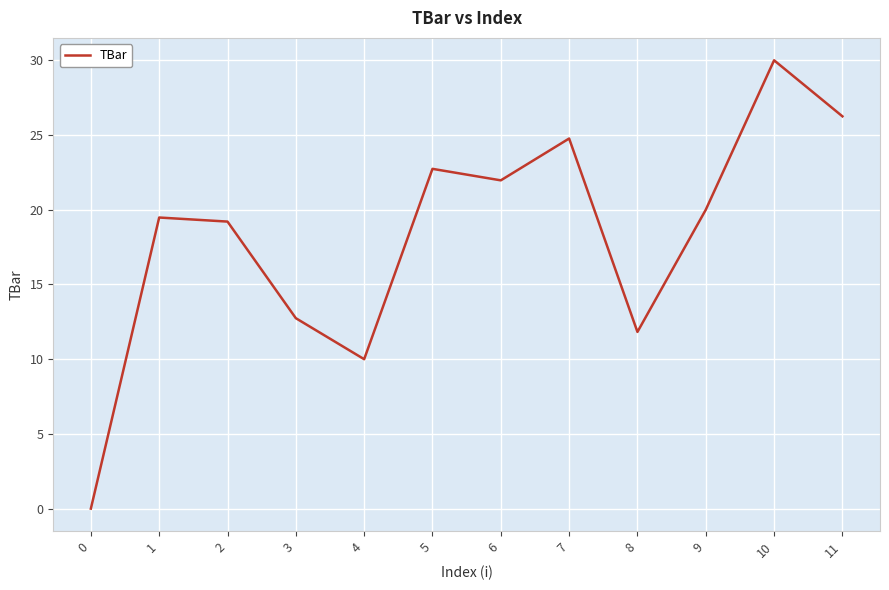

Reading left to right, what are all the values shown in this chart?

0.0	19.5	19.2	12.7	10.0	22.7	22.0	24.8	11.8	20.0	30.0	26.3